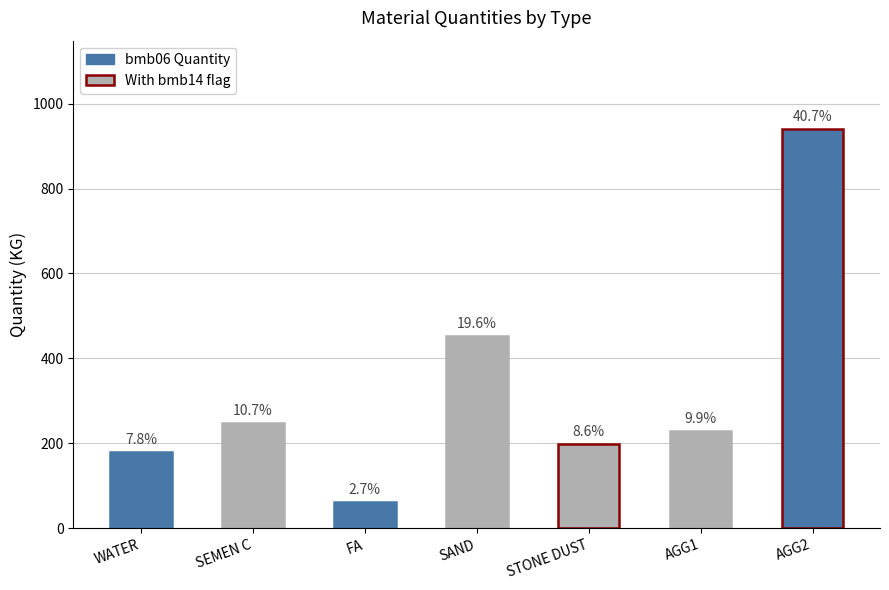

How many bars are there in total?

7